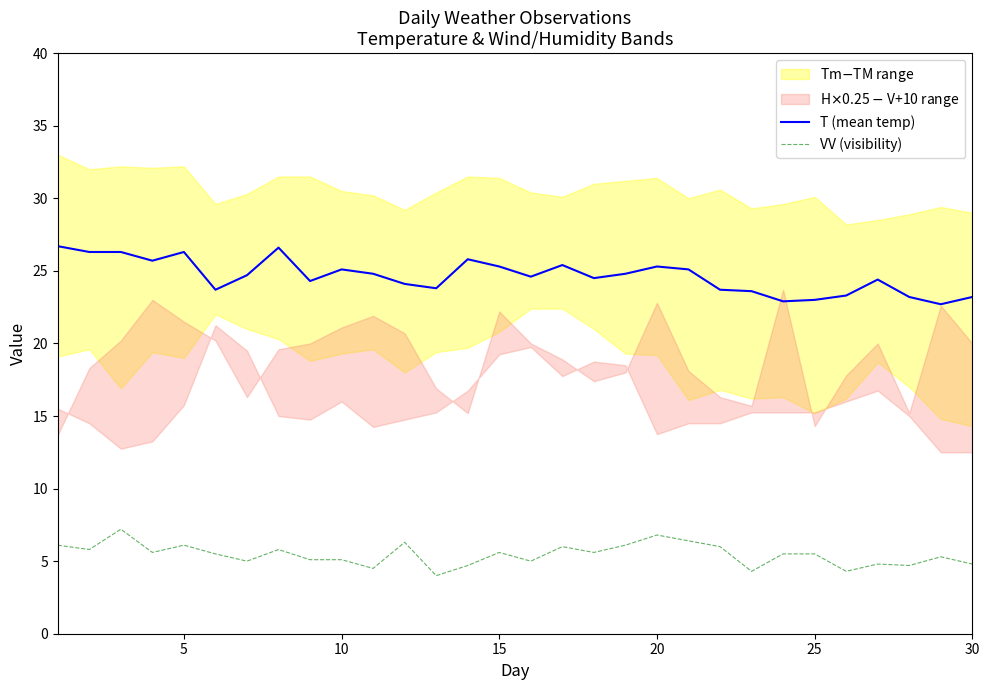

The T (mean temp) series shows 23.2 at 30. True or false?

True